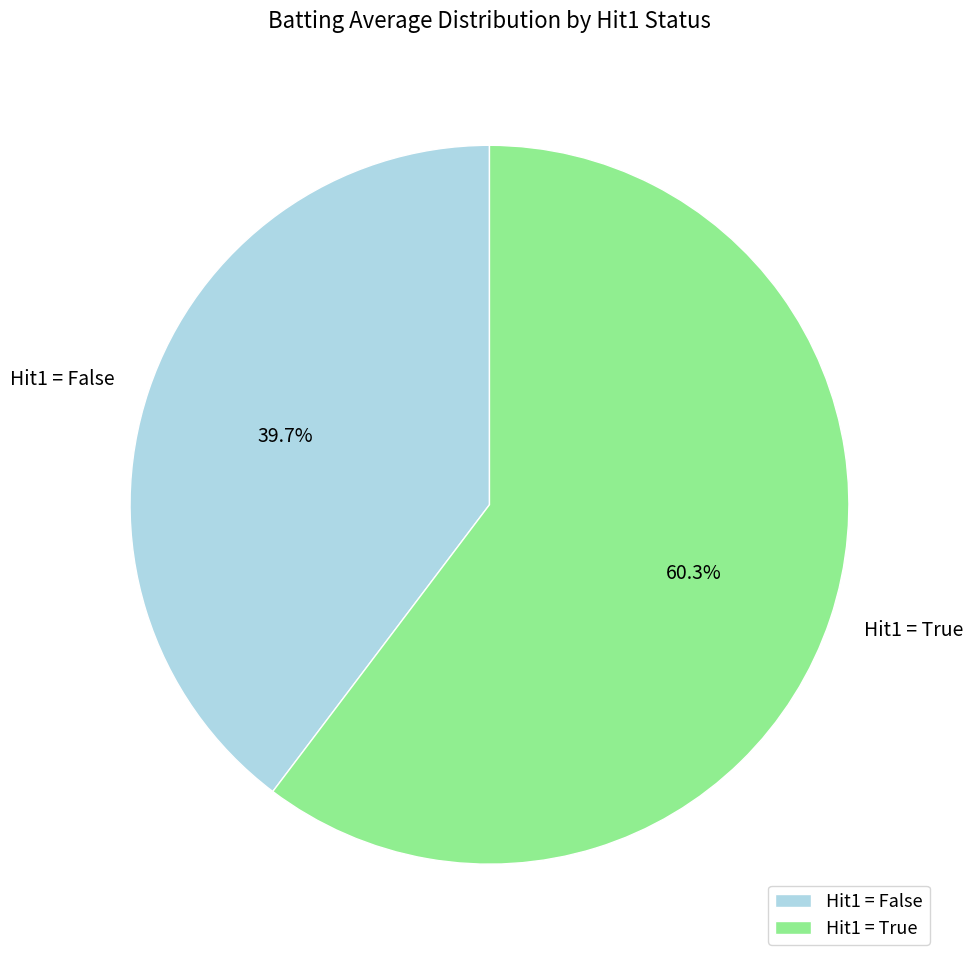

Does any single category account for the majority?

Yes